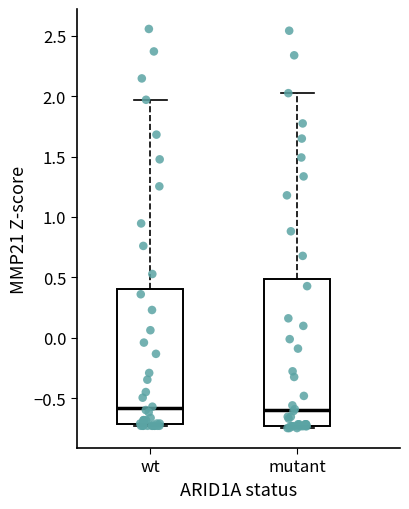

Reading left to right, transcribe this box plot: for each box, give where its median line is, the range the box spans, and where its two whiskers end, as read against the y-axis. The values are not printed on the chart, so give them approximately, as read against the axis.

wt: median -0.60, box -0.70 to 0.40, whiskers -0.75 to 1.95
mutant: median -0.60, box -0.75 to 0.50, whiskers -0.75 (just below the box's lower edge) to 2.00